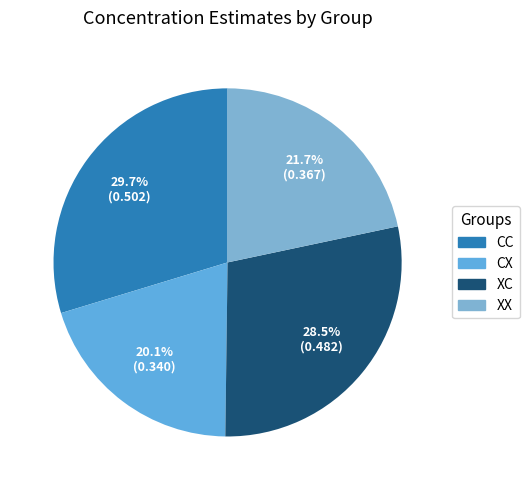

To the nearest percent, what is the average slice percentage?

25%